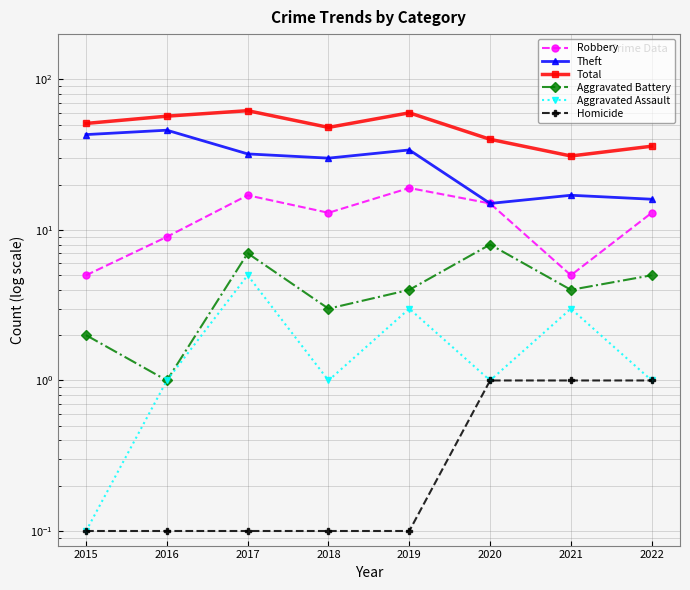

What is the difference between the maximum and second lowest values in the Aggravated Battery series?

6.0